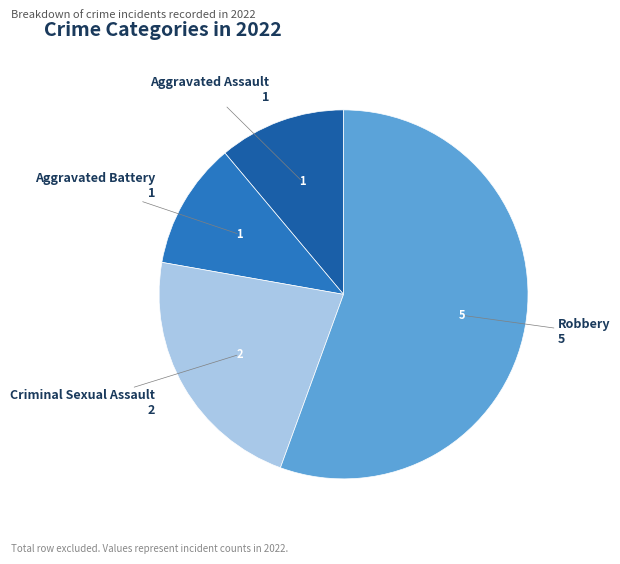

Which category has the biggest portion of the pie?

Robbery